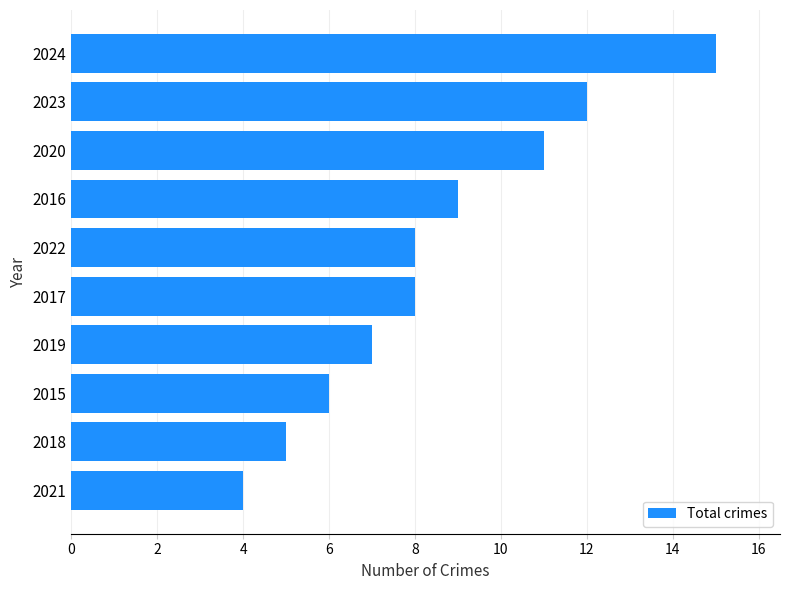

What is the maximum value shown in the chart?

15